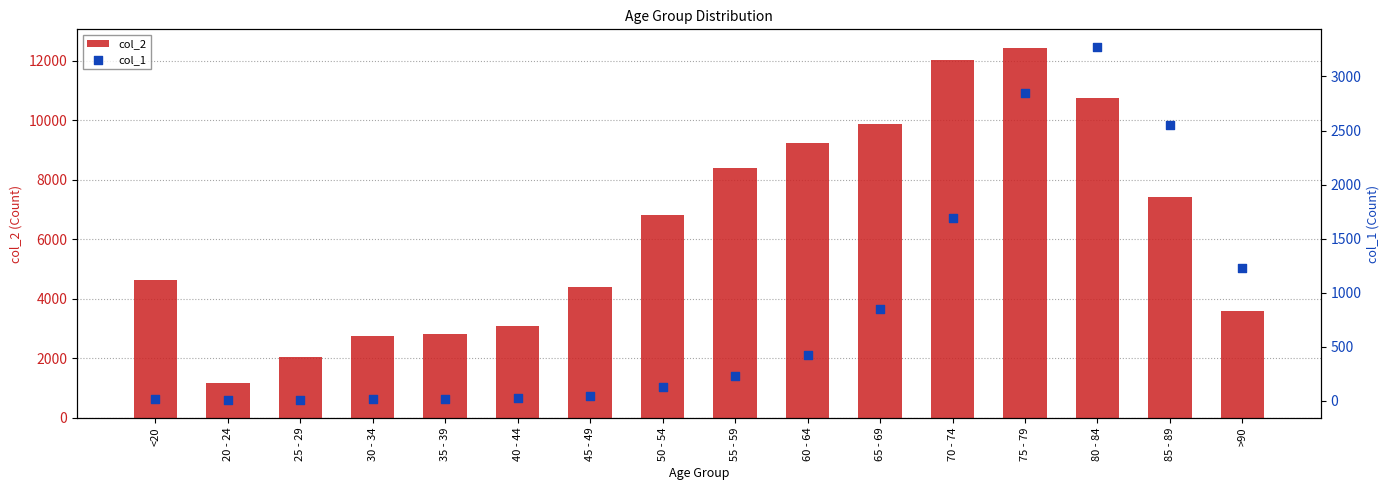

Which series has the largest total across all categories?

col_2